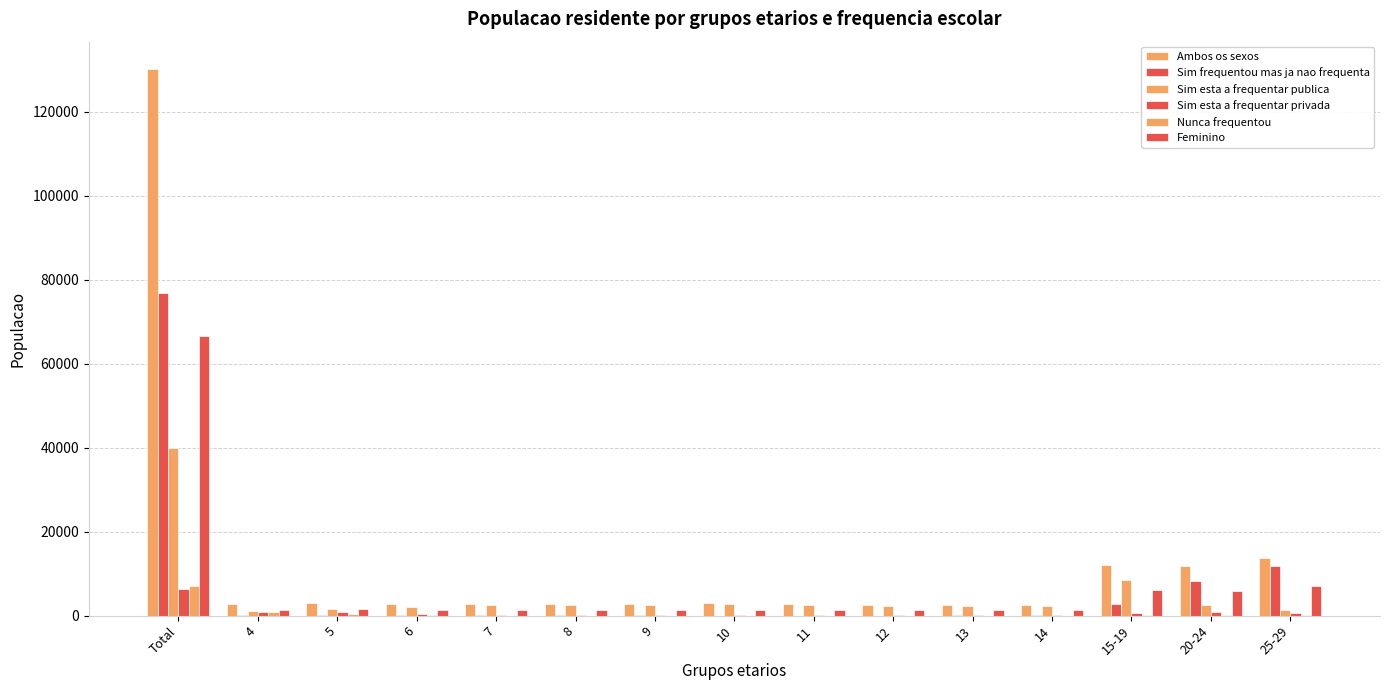

What is the label of the 1st bar from the right?

25-29